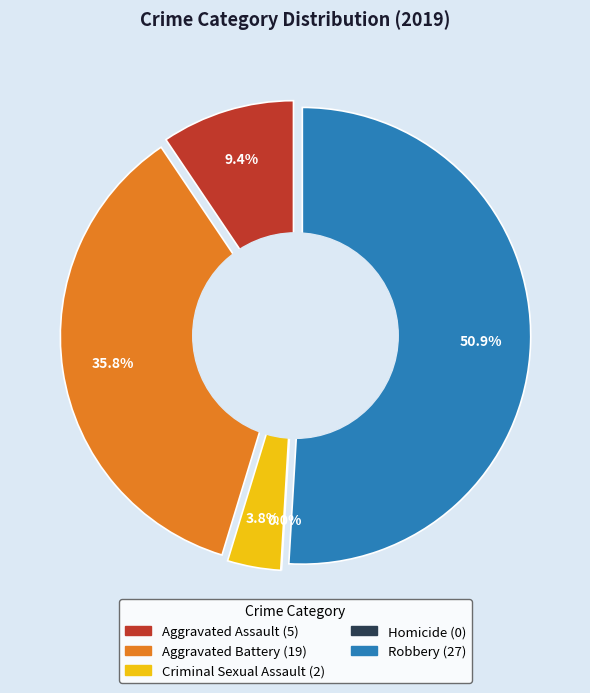

What is the smallest slice in the pie chart?

Homicide